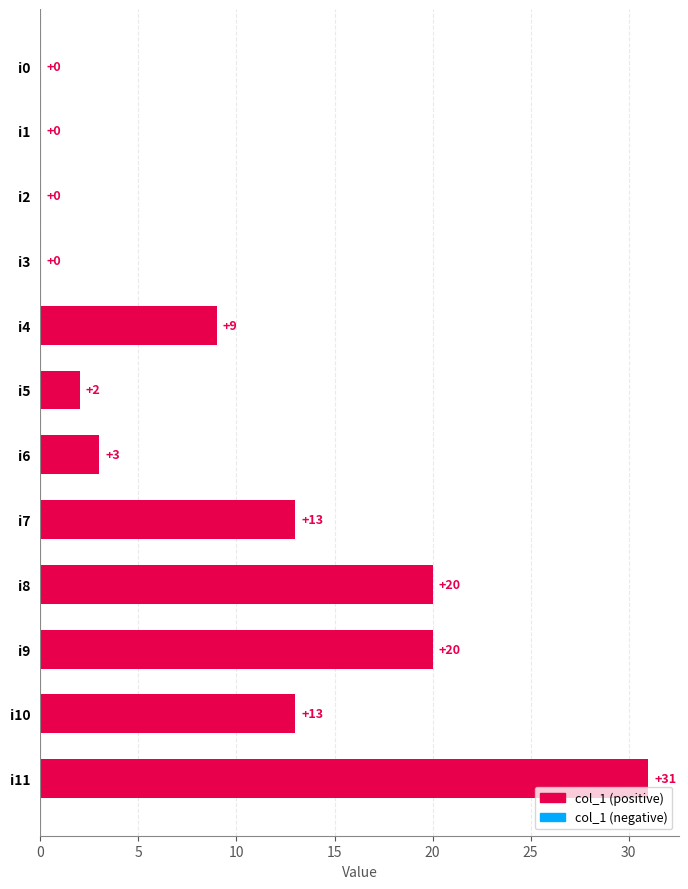

At which category does the chart reach its peak across all series?

i11